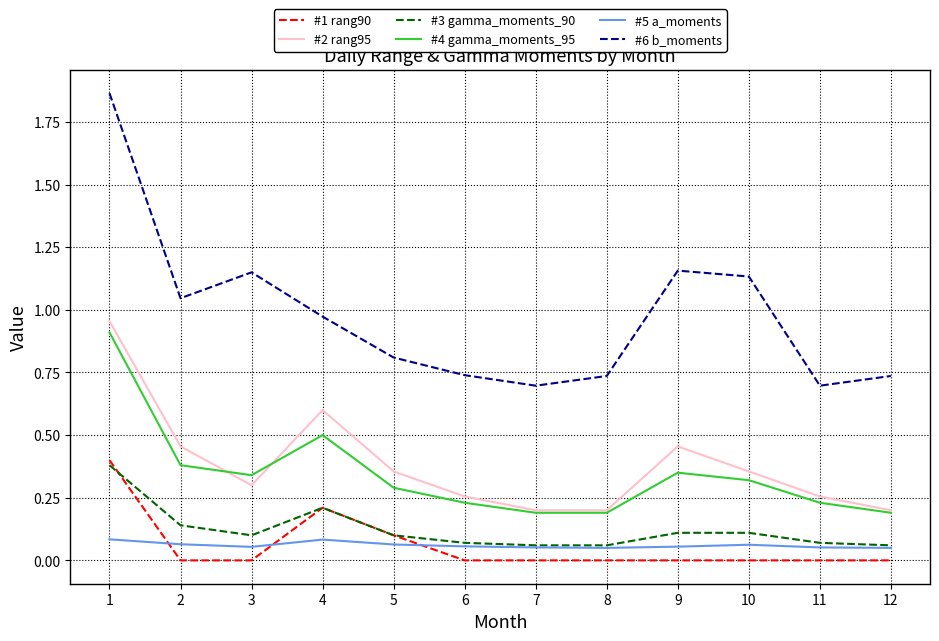

Where is the first local maximum for #3 gamma_moments_90?

4